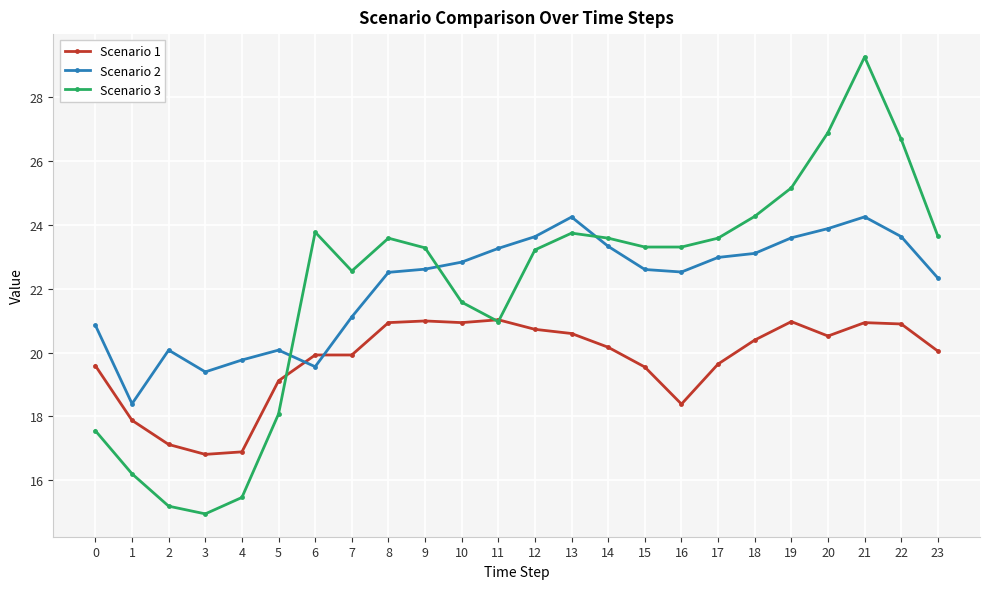

Rank the series by their maximum value, from lowest to highest.

Scenario 1, Scenario 2, Scenario 3